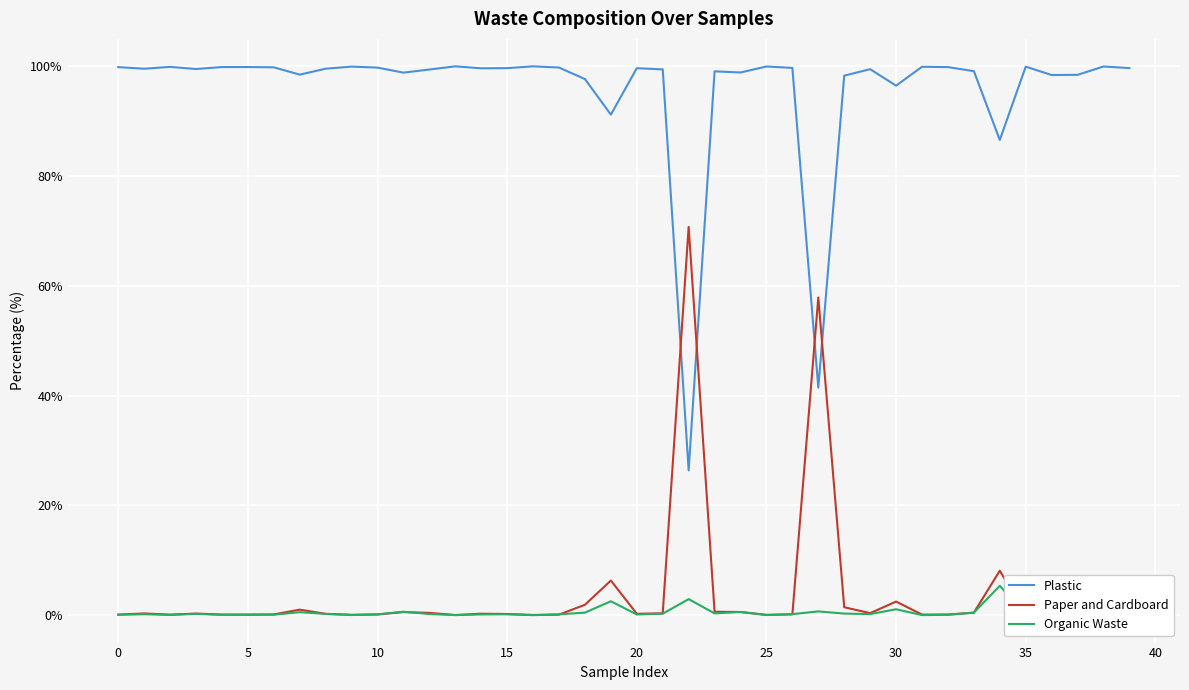

True or false: Plastic has a value of 36.0 at 15.

False